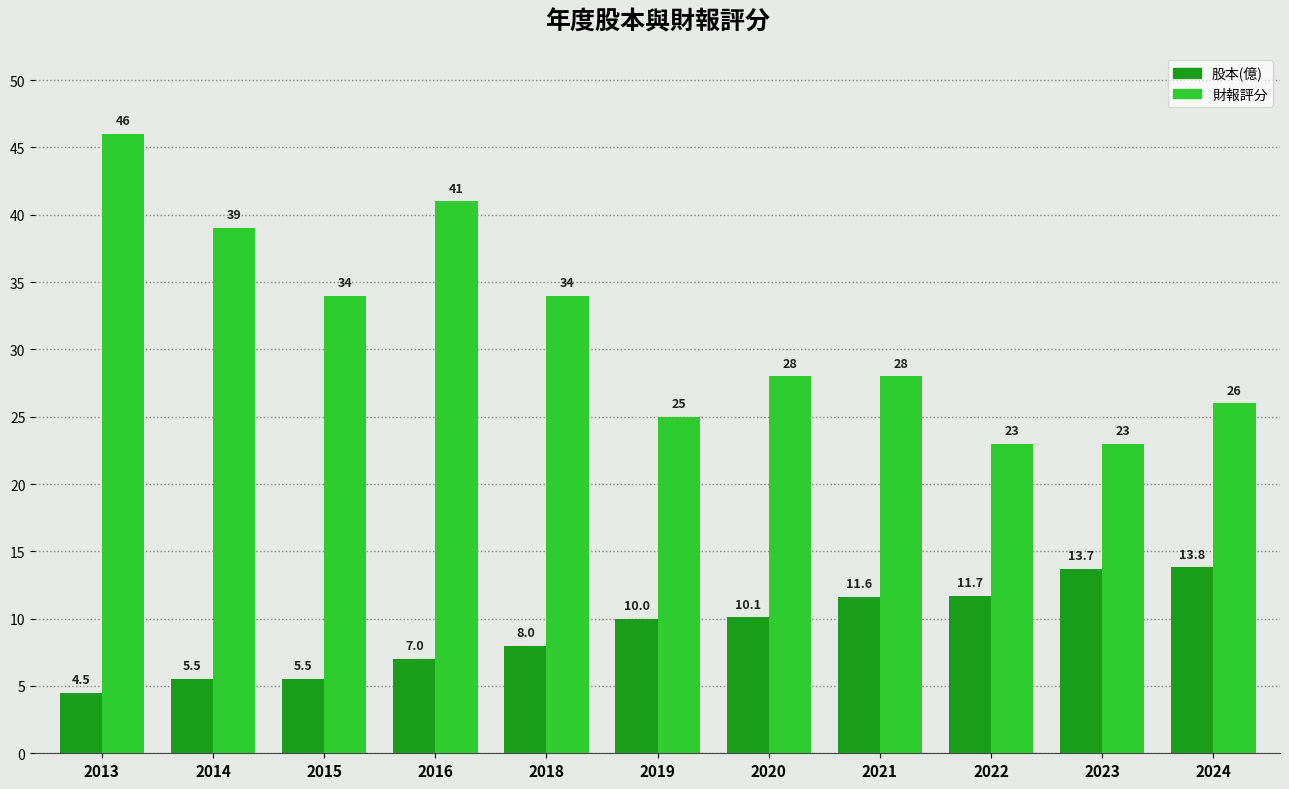

True or false: 股本(億) has a value of 10.1 at 2020.

True